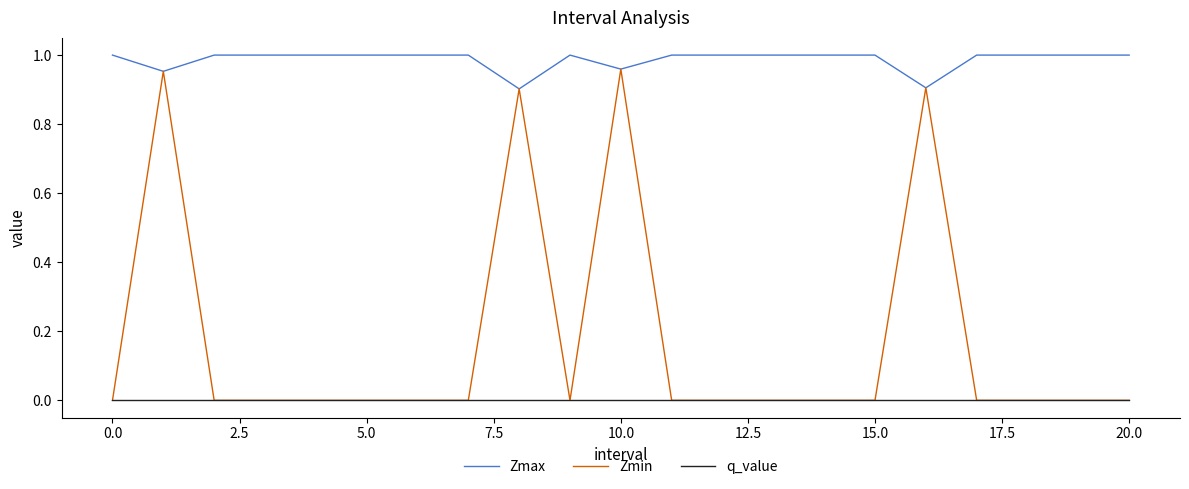

Which series has the widest spread of values?

Zmin